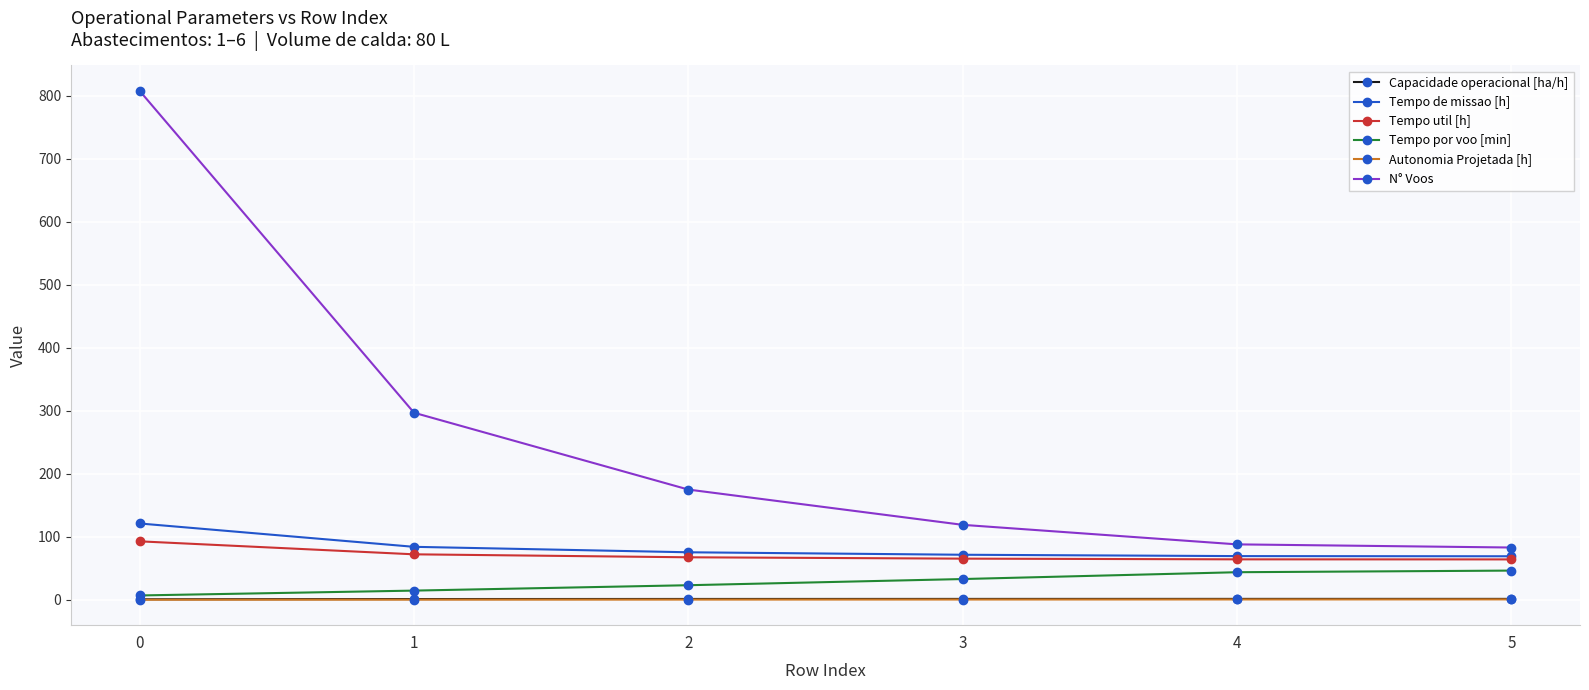

What is the value of the Tempo util [h] point at the 6th from the left?

64.1